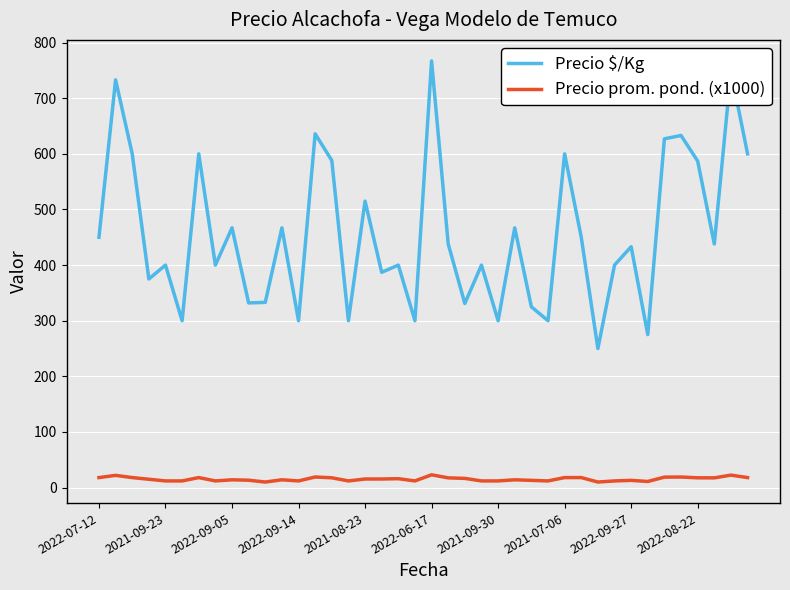

At how many categories does at least one series exceed 243?

40